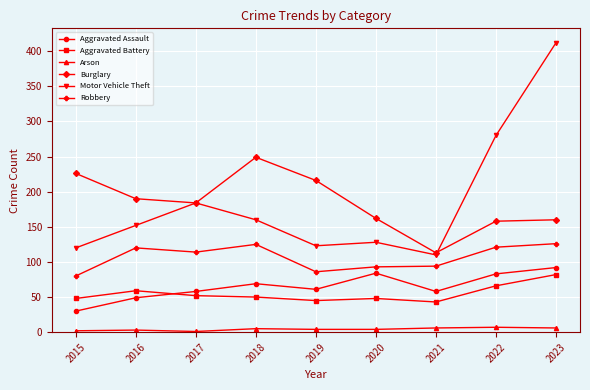

True or false: Burglary and Aggravated Battery intersect in this chart.

False